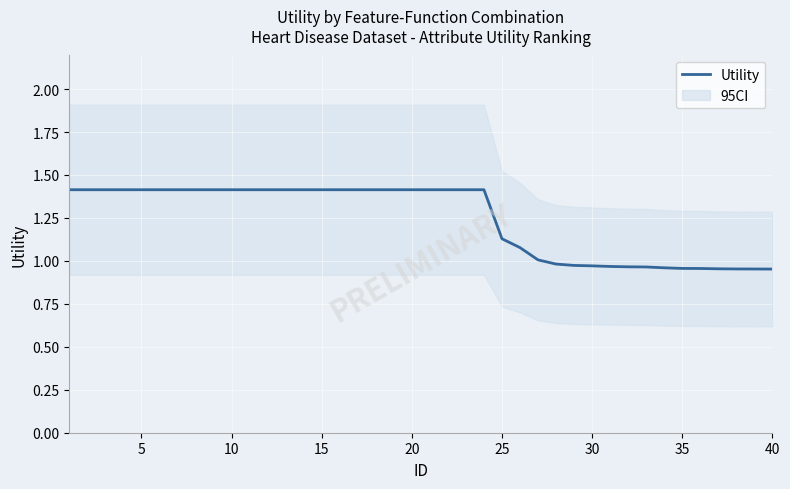

What is the difference between the maximum and minimum values?

0.5